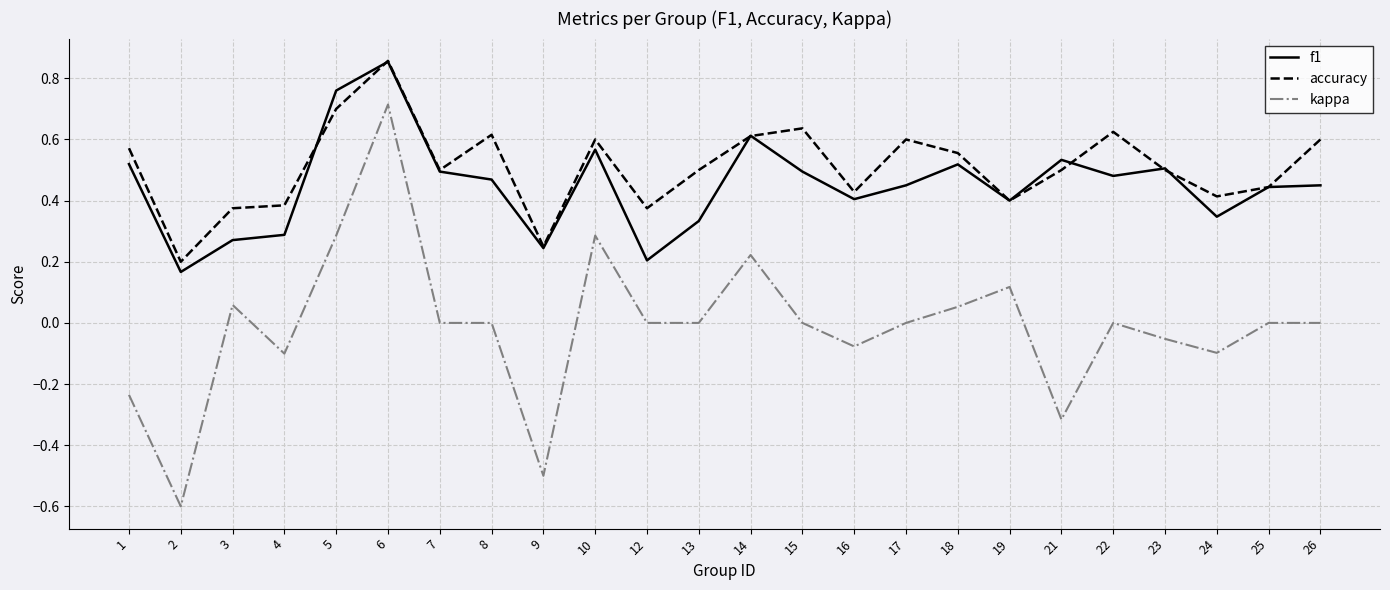

Count the f1 values in the range 0 to 1.

24